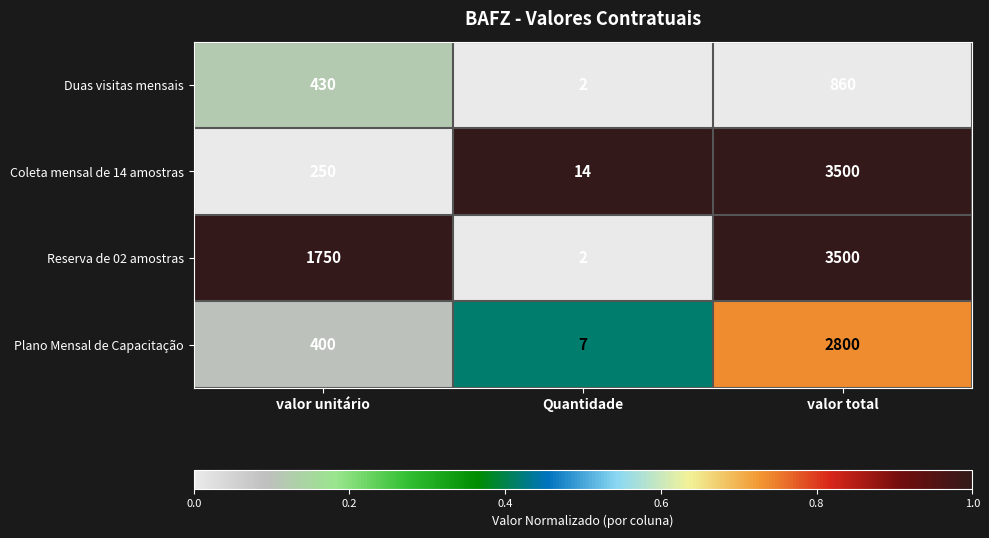

What value does the Coleta mensal de 14 amostras series have at valor unitário, to the nearest 10?

250